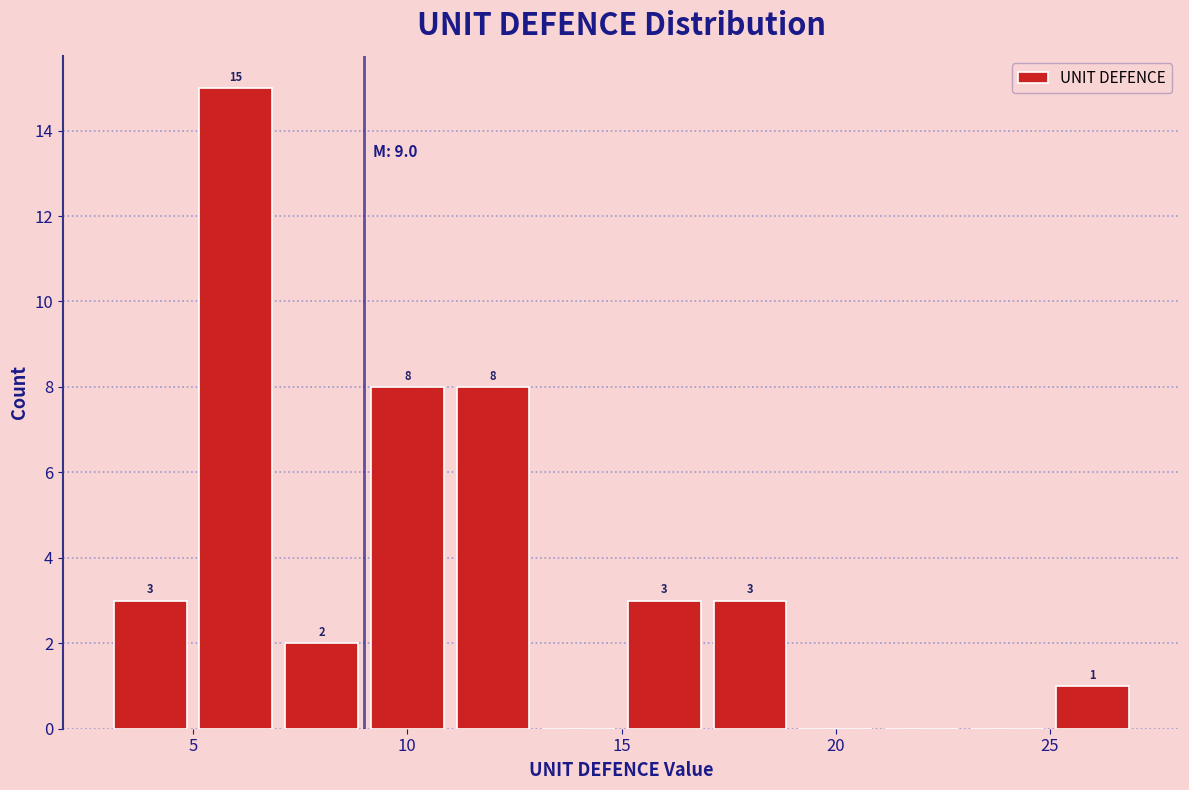

Over which range of the x-axis is the bar tallest?

5 to 7